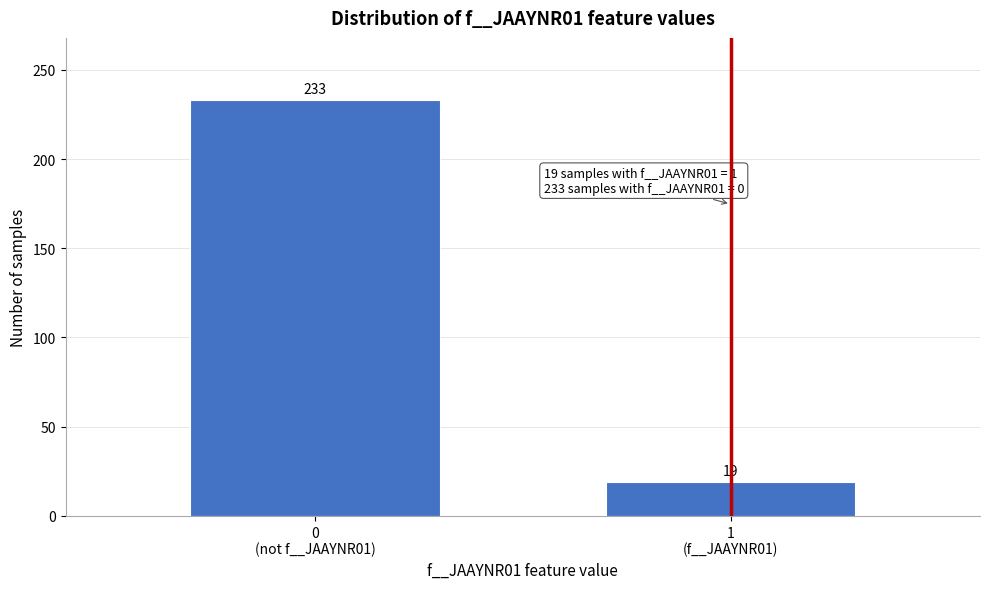

Reading right to left, transcribe all the data shown in this chart.

19	233